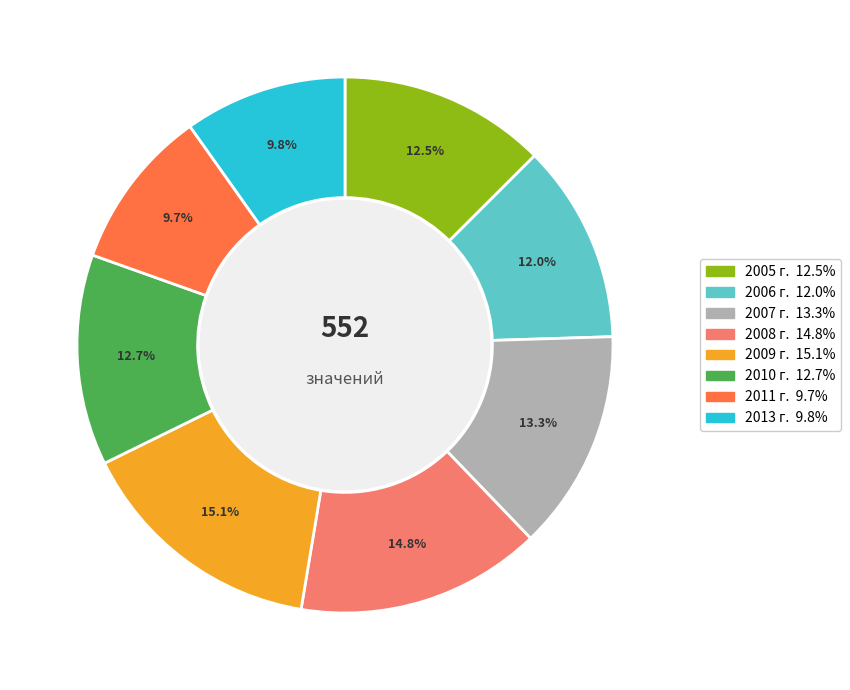

Is it true that 2005 г. is 27% of the pie?

False